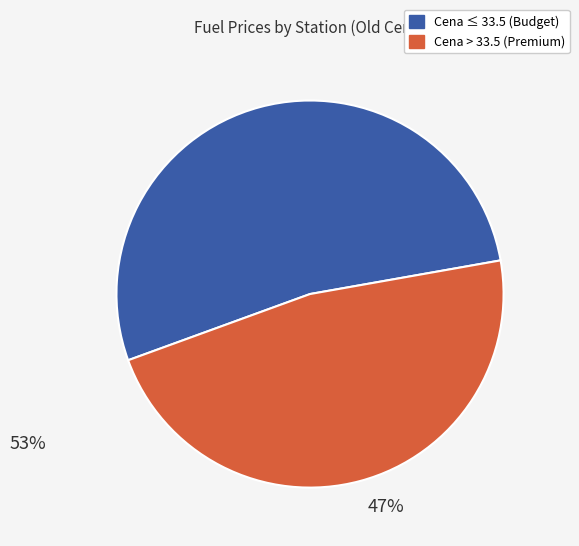

Does any single category account for the majority?

Yes